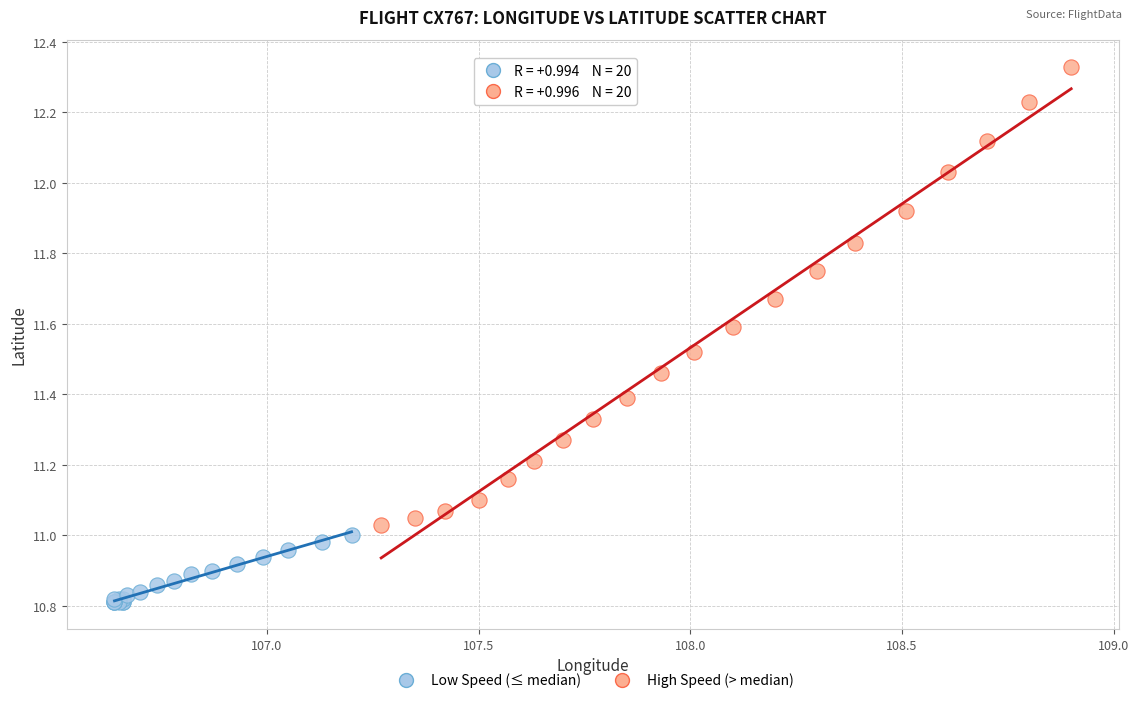

Which series reaches the maximum Y coordinate?

High Speed (> median)